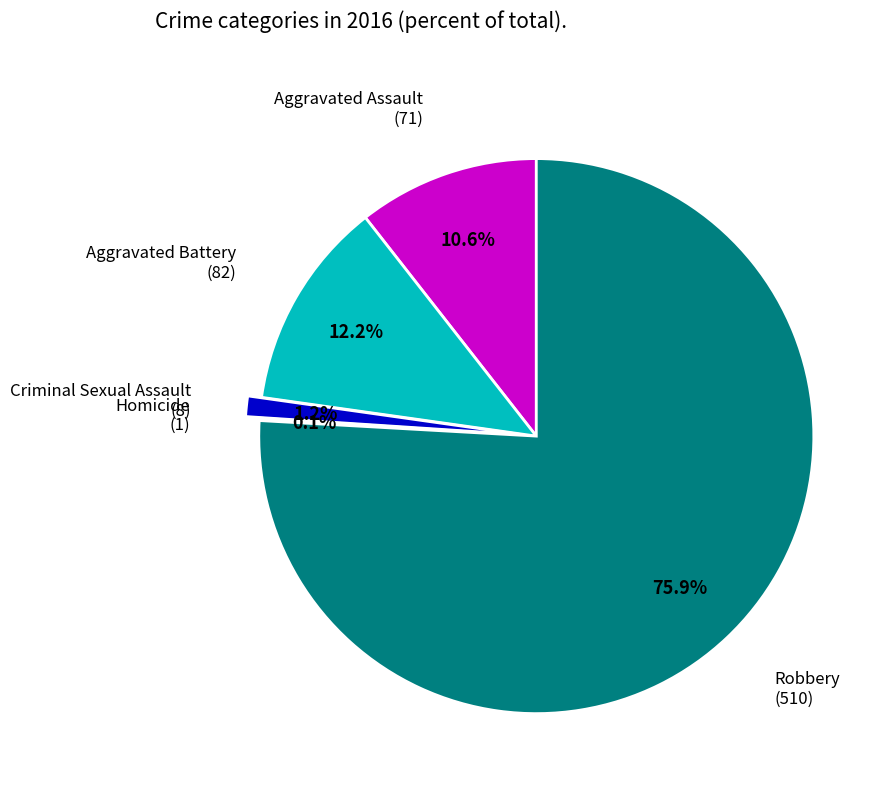

Does any single category account for the majority?

Yes